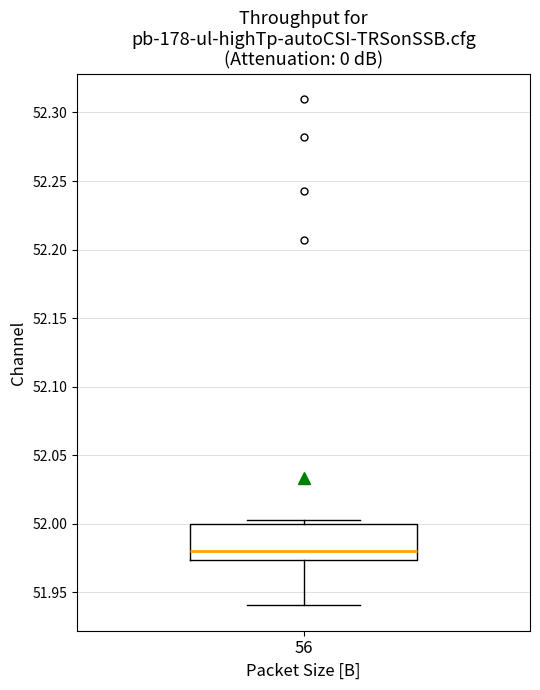

Read this box plot against the y-axis: the position of the median line, the range covered by the box, and the ends of both whiskers. The values are not printed on the chart, so give them approximately, as read against the axis.

median 51.980, box 51.975 to 52.000, whiskers 51.940 to 52.005